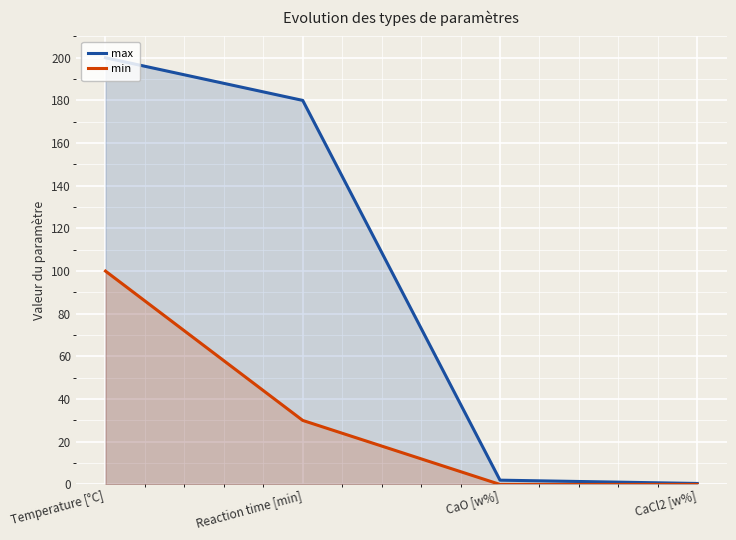

True or false: max and min cross at least once.

False